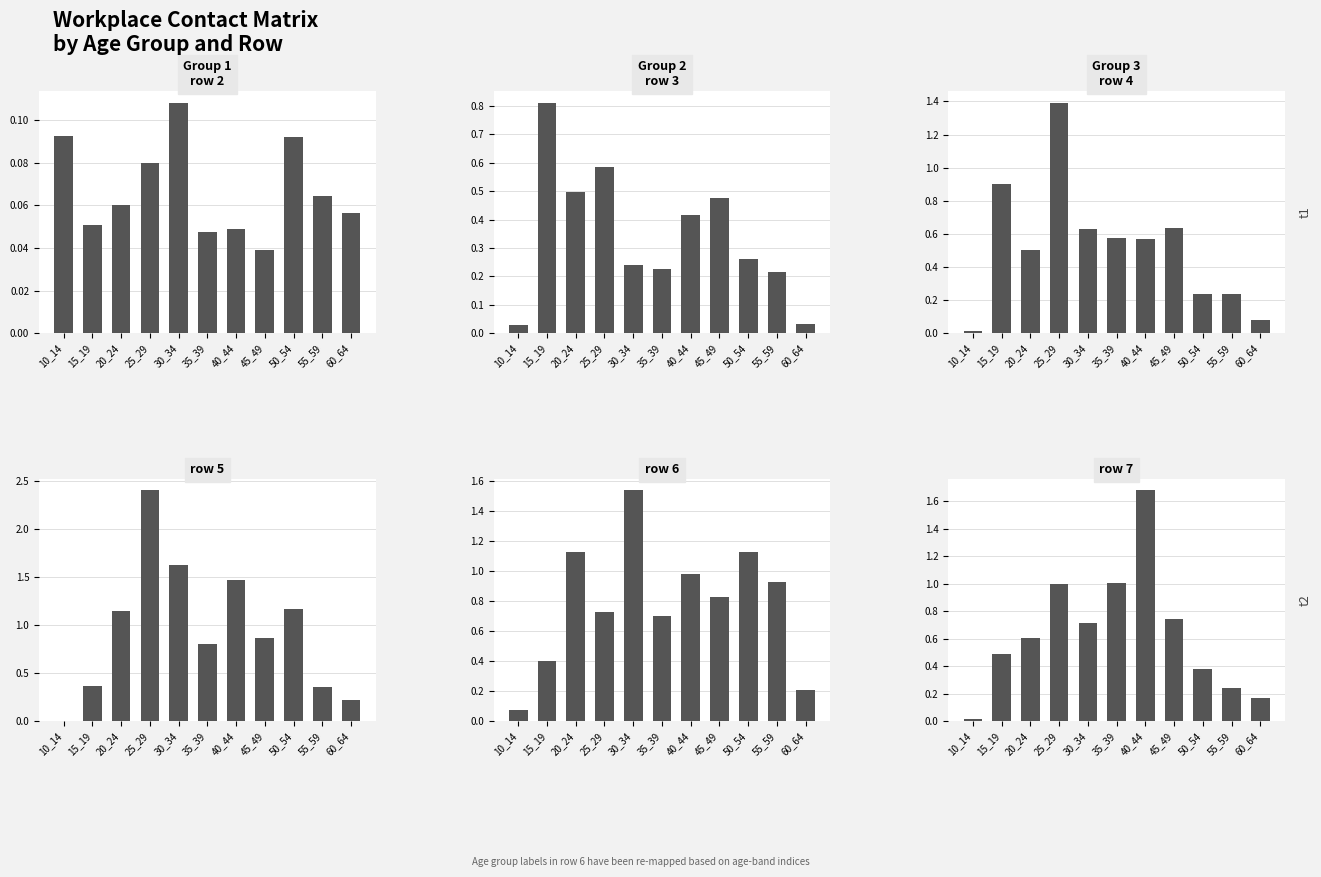

True or false: row 5 has a value of 1.1 at 20_24.

True